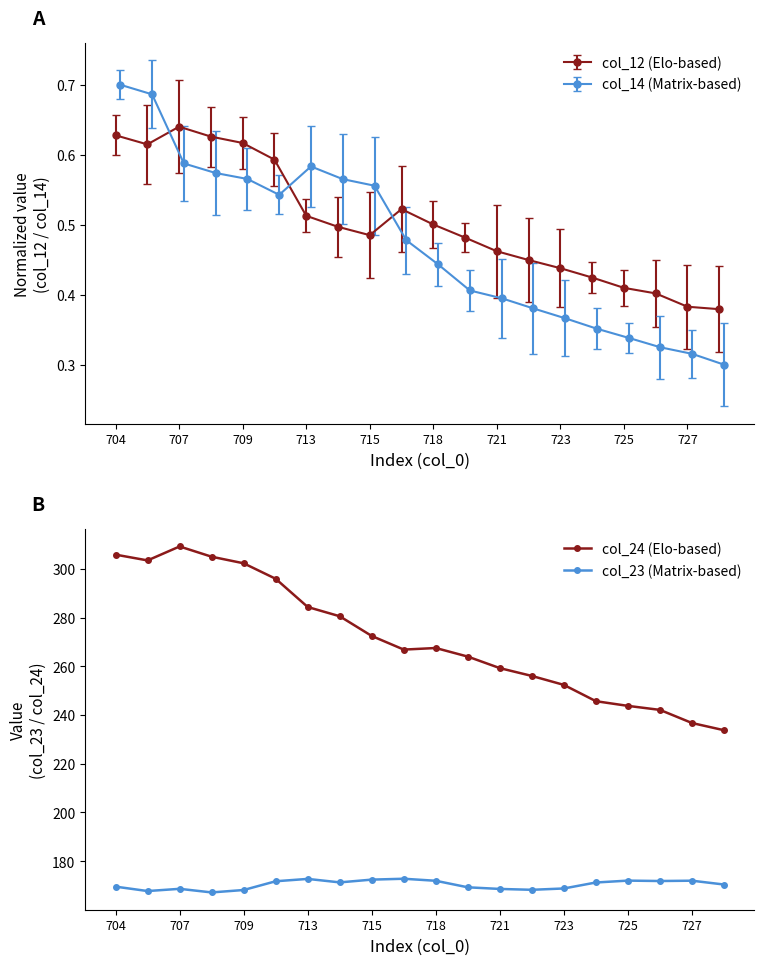

True or false: col_23 (Matrix-based) and col_24 (Elo-based) cross at least once.

False